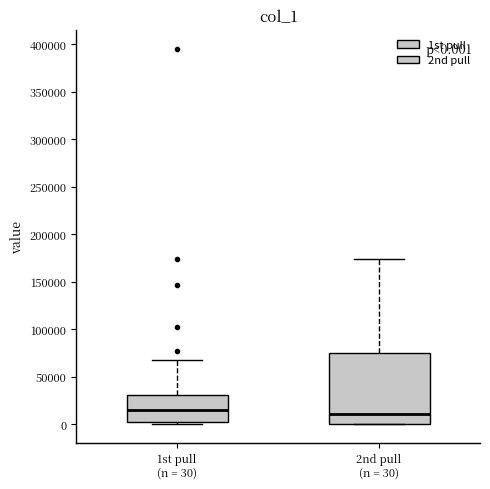

Comparing the boxes themselves (not the whiskers), which one is the tallest?

2nd pull (n = 30)